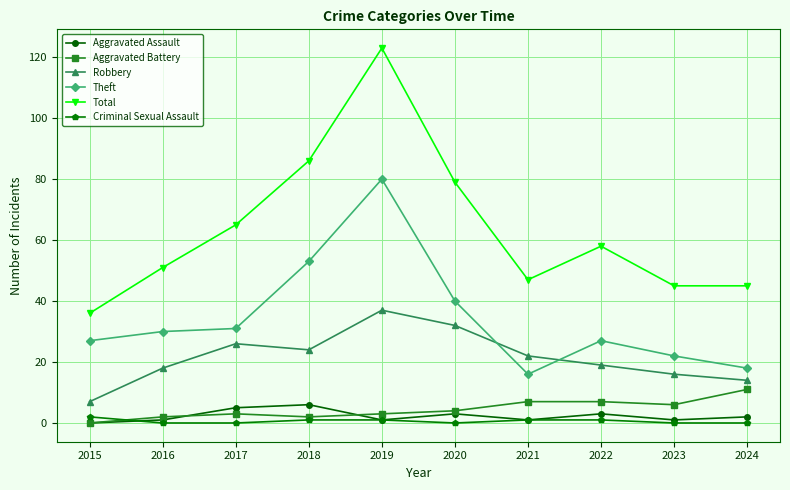

Where is Robbery nearest to the value 22?

2021